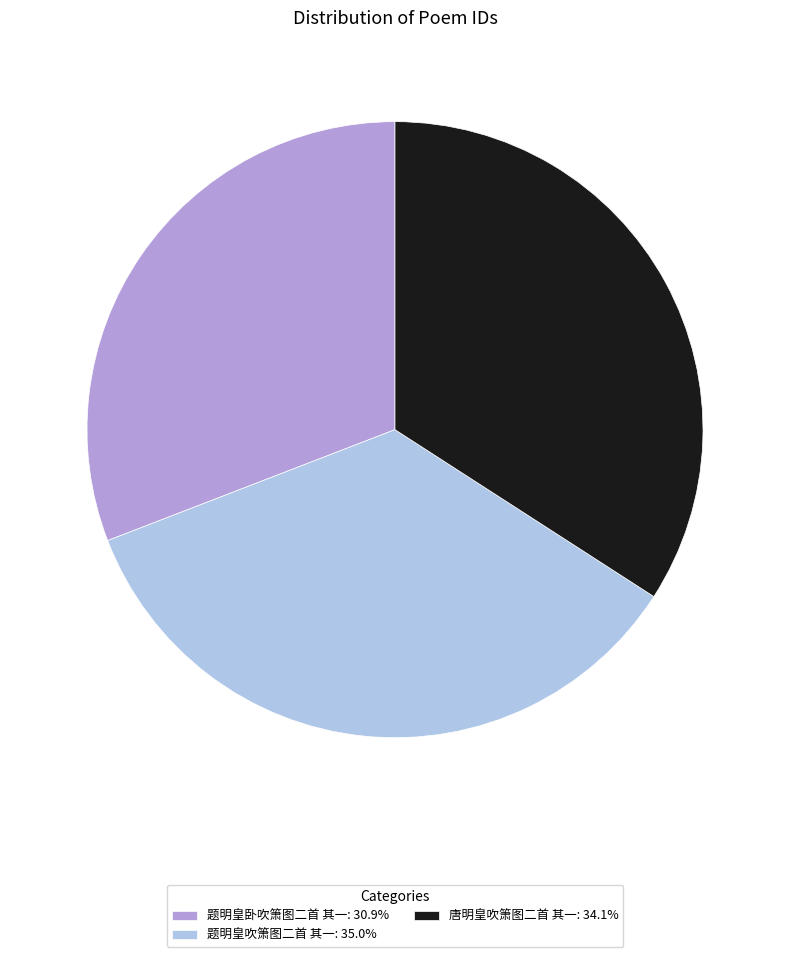

Does 题明皇吹箫图二首 其一: 35.0% account for over 50% of the chart?

No